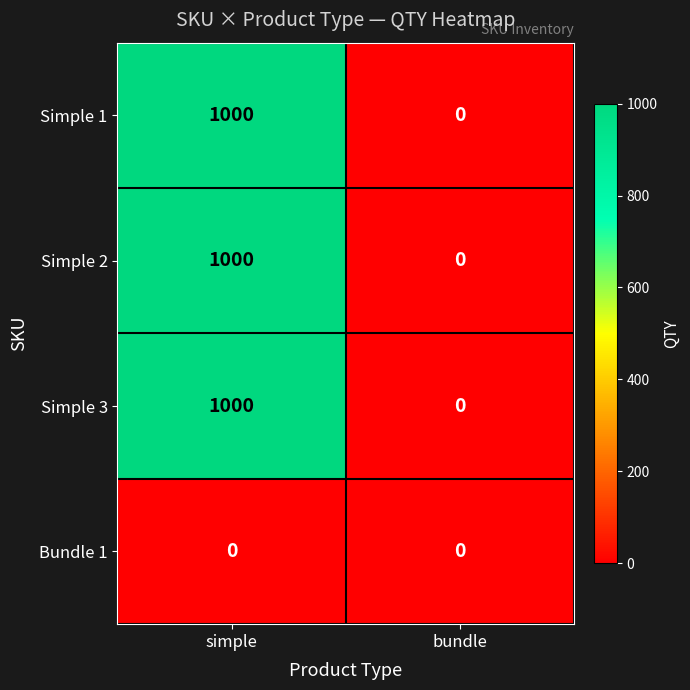

Reading right to left, what are all the values shown in this chart?

Simple 1: bundle=0	simple=1000
Simple 2: bundle=0	simple=1000
Simple 3: bundle=0	simple=1000
Bundle 1: bundle=0	simple=0